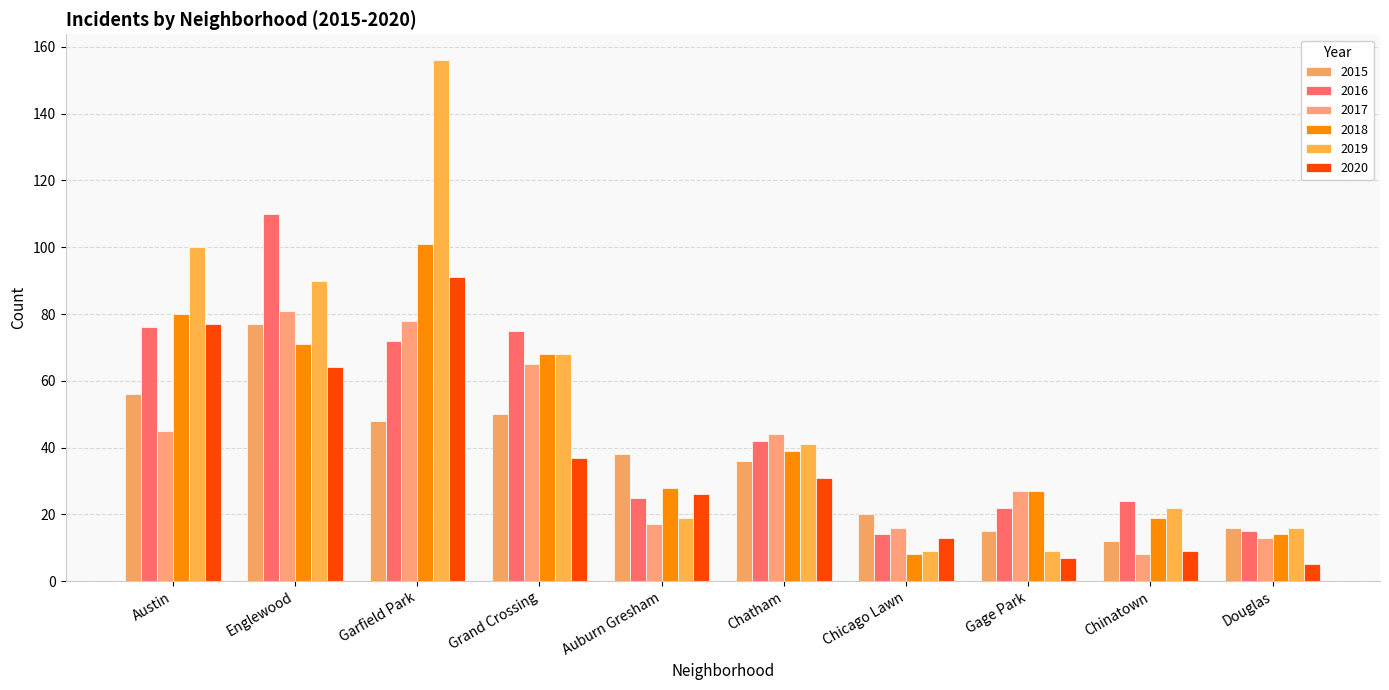

At Garfield Park, list the series in order from smallest to largest.

2015, 2016, 2017, 2020, 2018, 2019